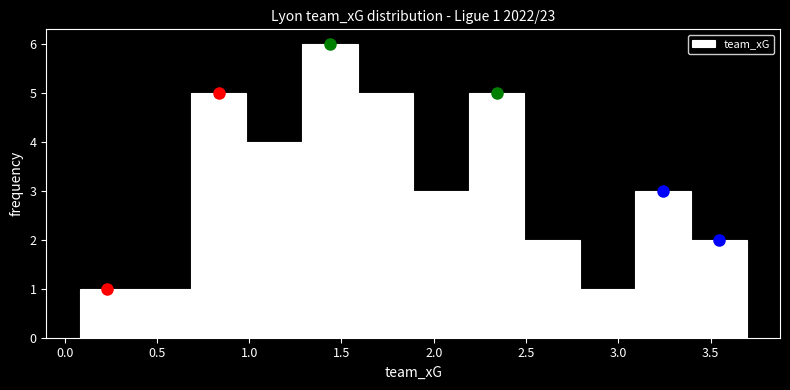

Over which range of the x-axis is the bar tallest?

1.3 to 1.6